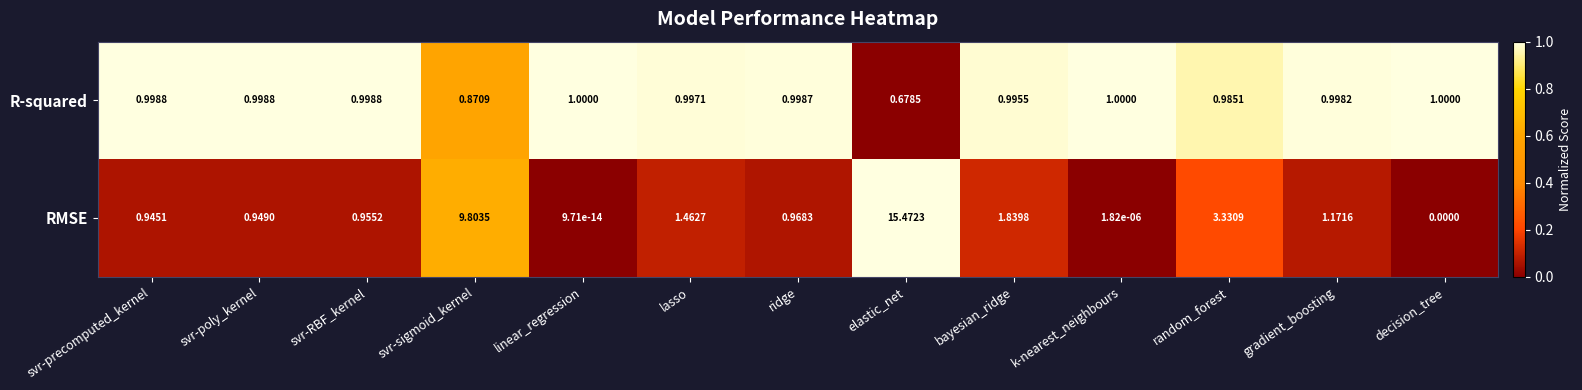

Is the value of R-squared at svr-precomputed_kernel greater than the value of RMSE at svr-poly_kernel?

Yes